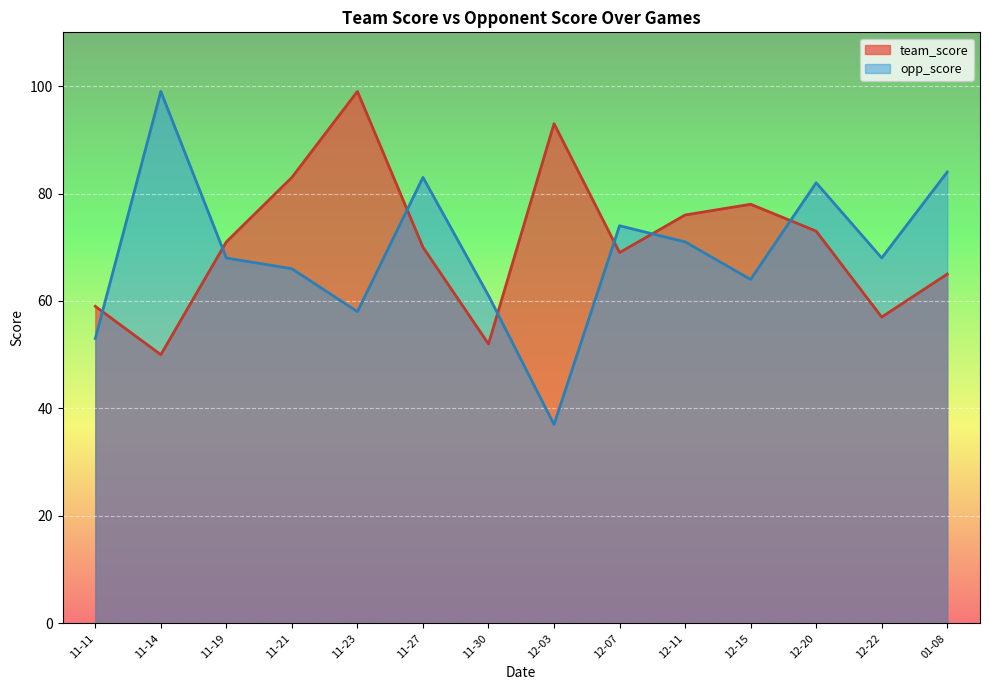

What value does the opp_score series have at 12-22?

68